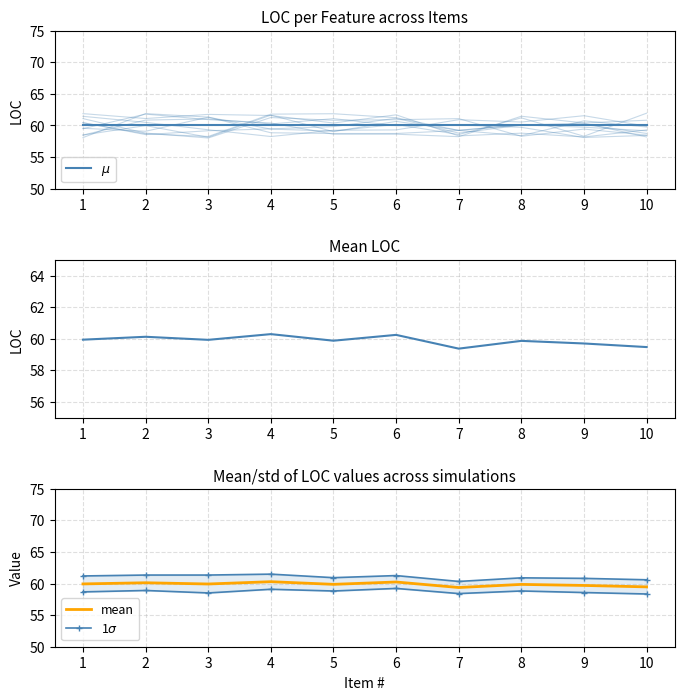

Between 3 and 4, which series saw the biggest shift?

mean LOC